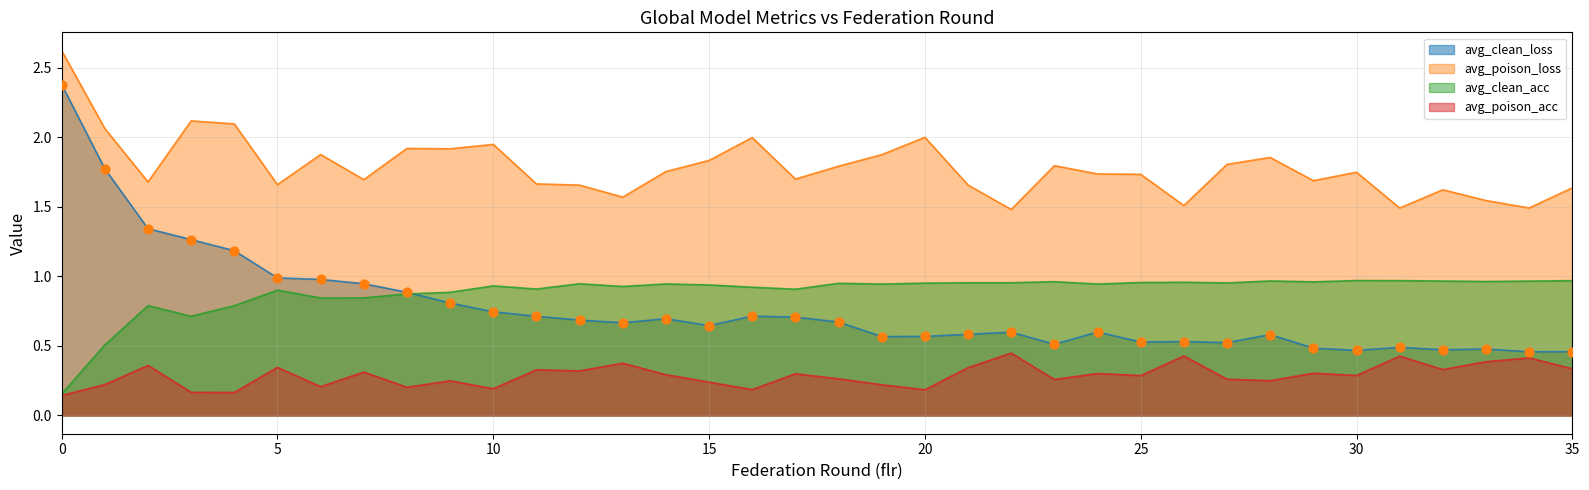

Is the value of avg_poison_loss at 1 greater than the value of avg_poison_acc at 4?

Yes